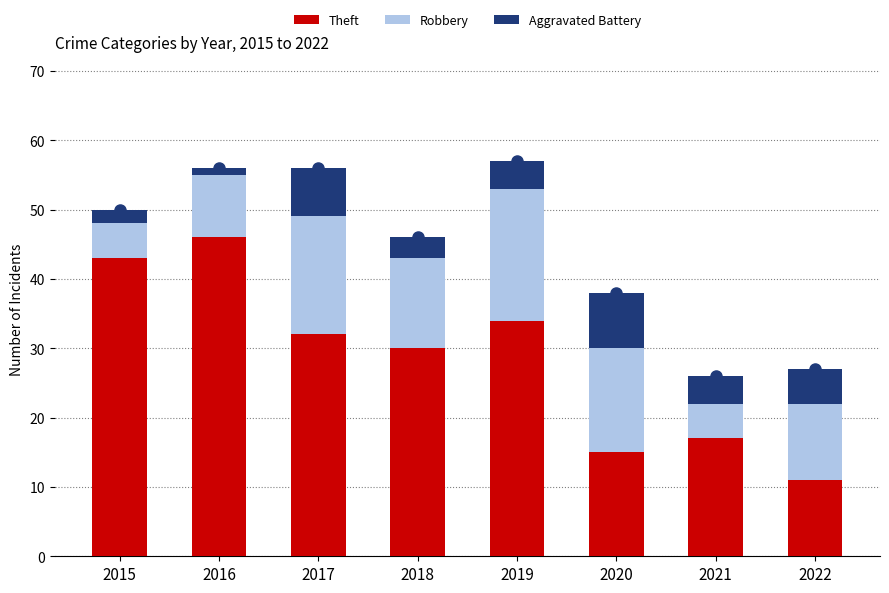

How many bars are there in each group?

3